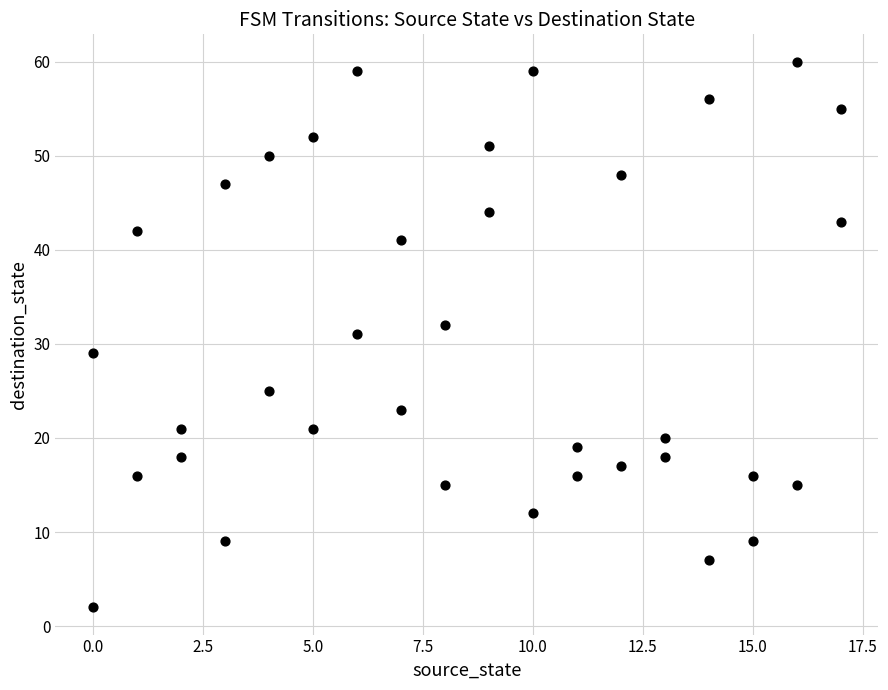

What is the range of X values (max minus min)?

17